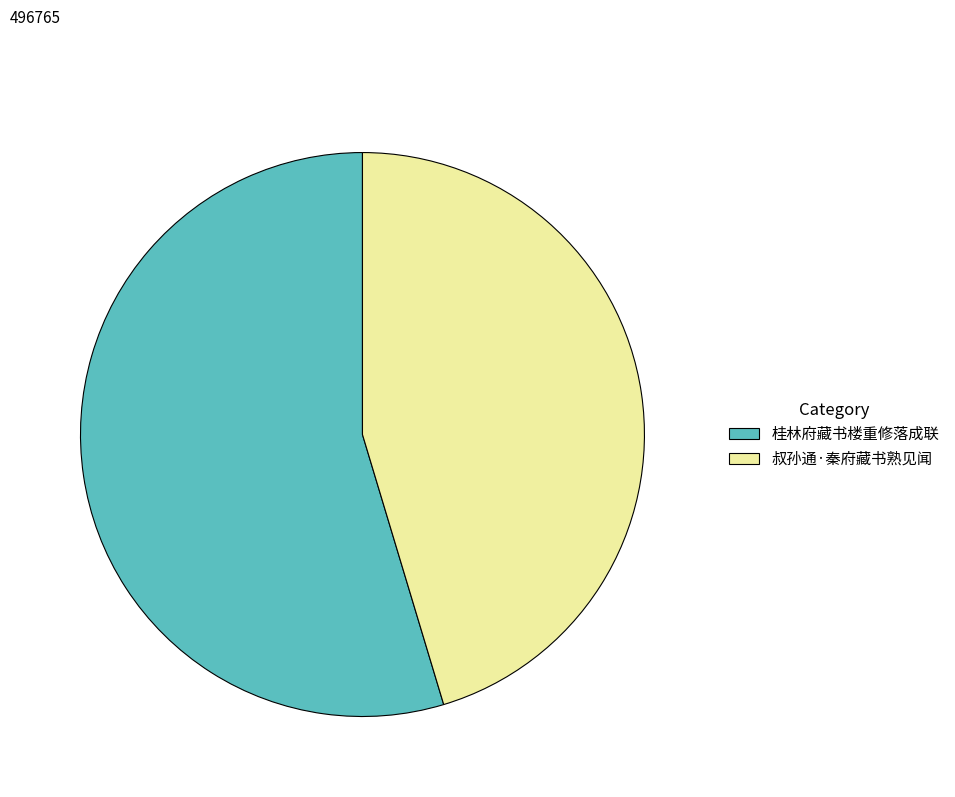

What is the majority slice?

桂林府藏书楼重修落成联